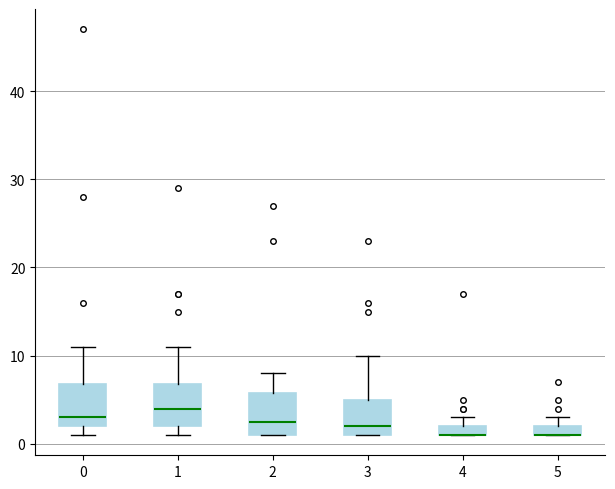

Where does the median line of the box at x = 0 sit on the y-axis? The values are not printed on the chart, so give them approximately, as read against the axis.

3